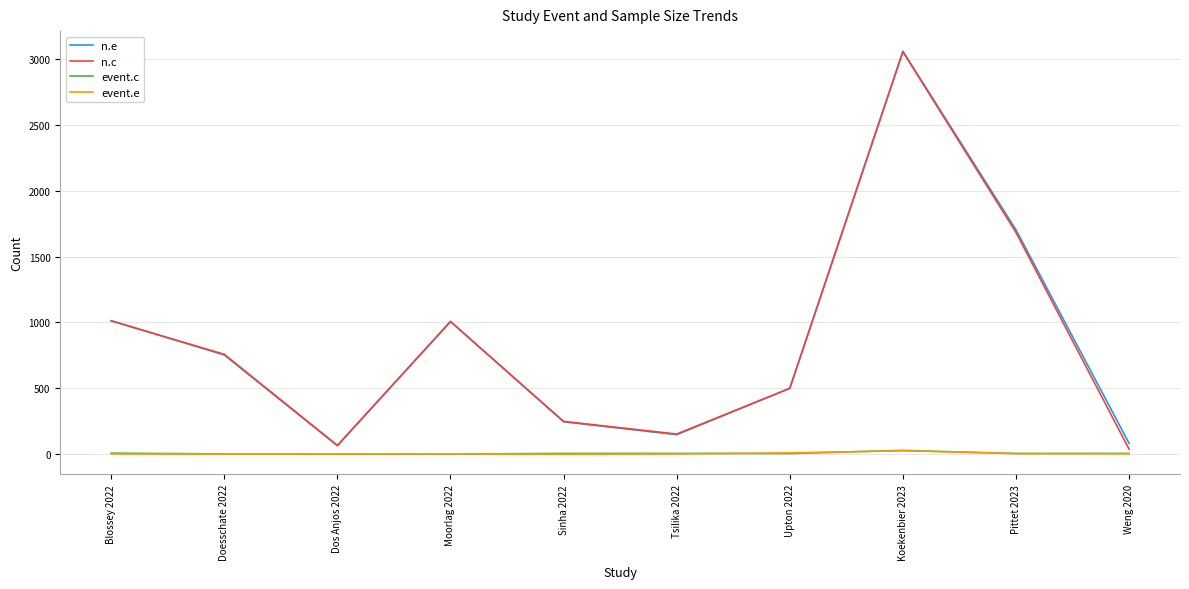

True or false: event.e and n.c intersect in this chart.

False